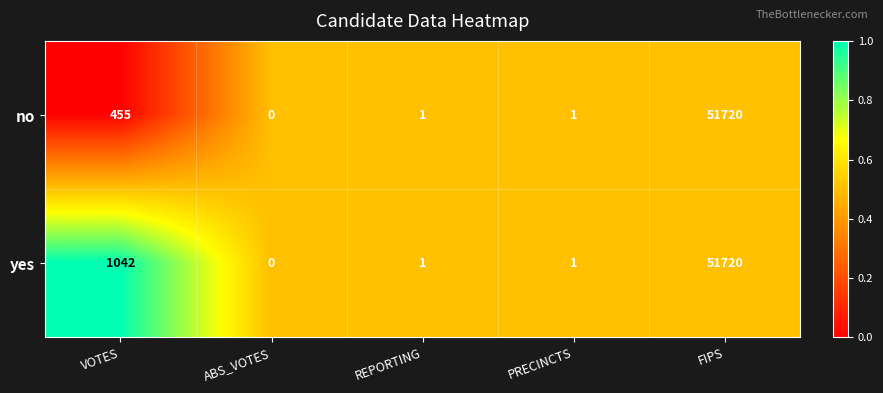

True or false: no has a value of 455 at VOTES.

True